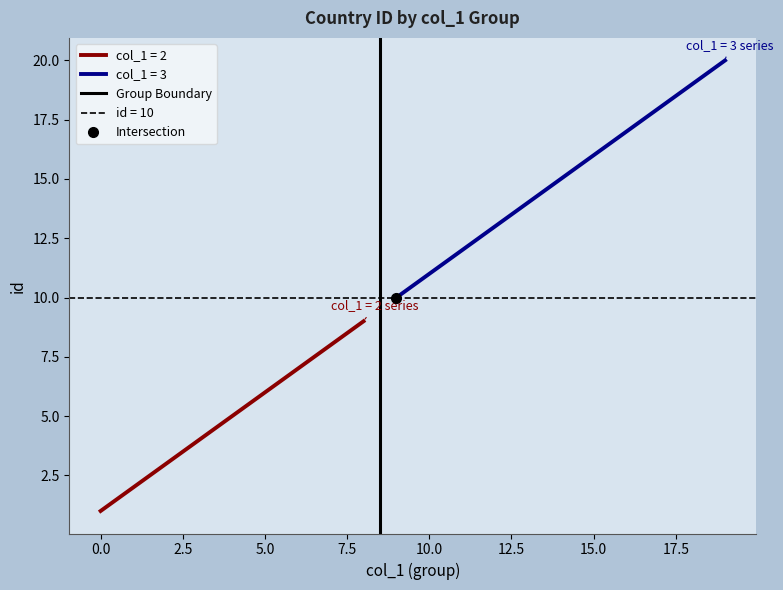

The col_1 = 2 series shows 1 at 0.0. True or false?

True